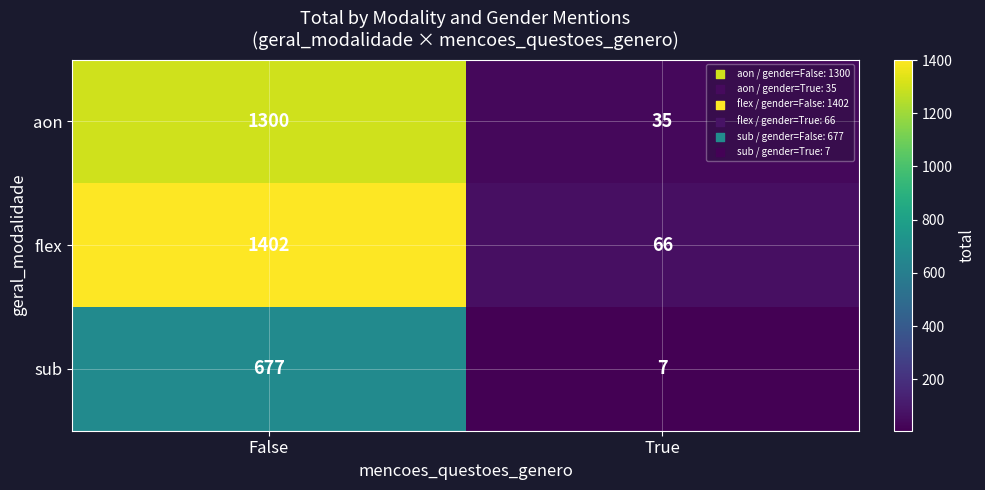

List the series in order of their peak value, lowest first.

sub, aon, flex